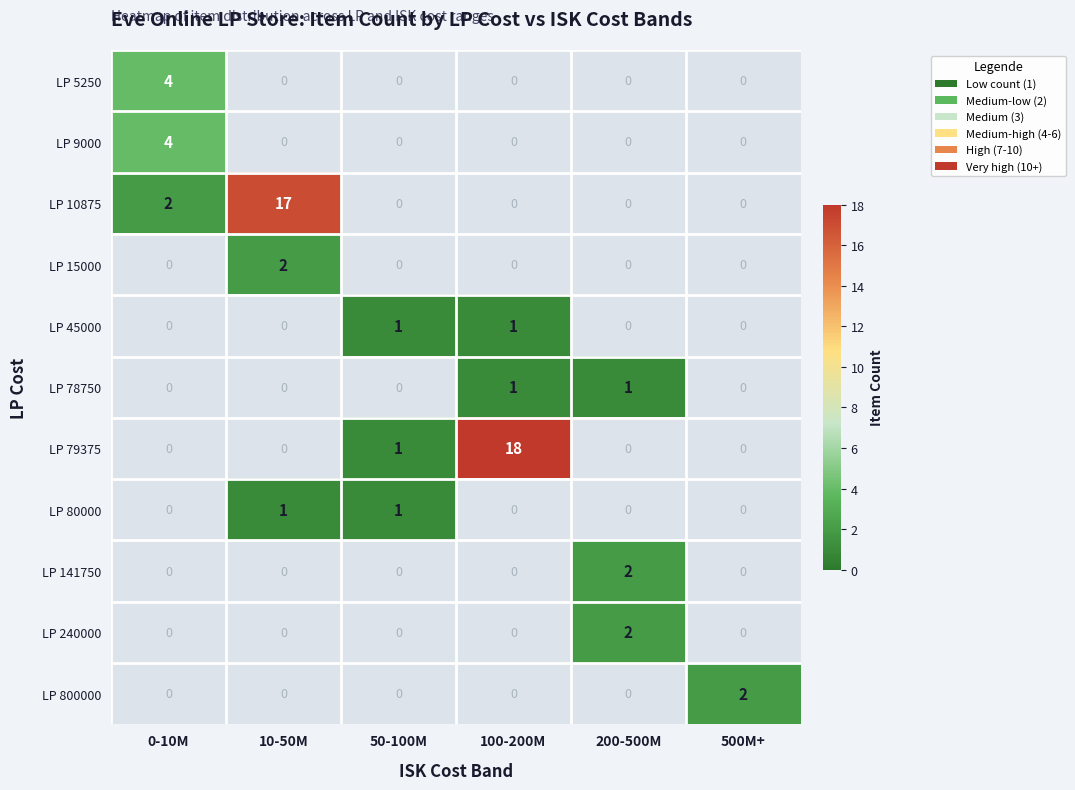

How many LP 141750 values are between 0 and 1?

5